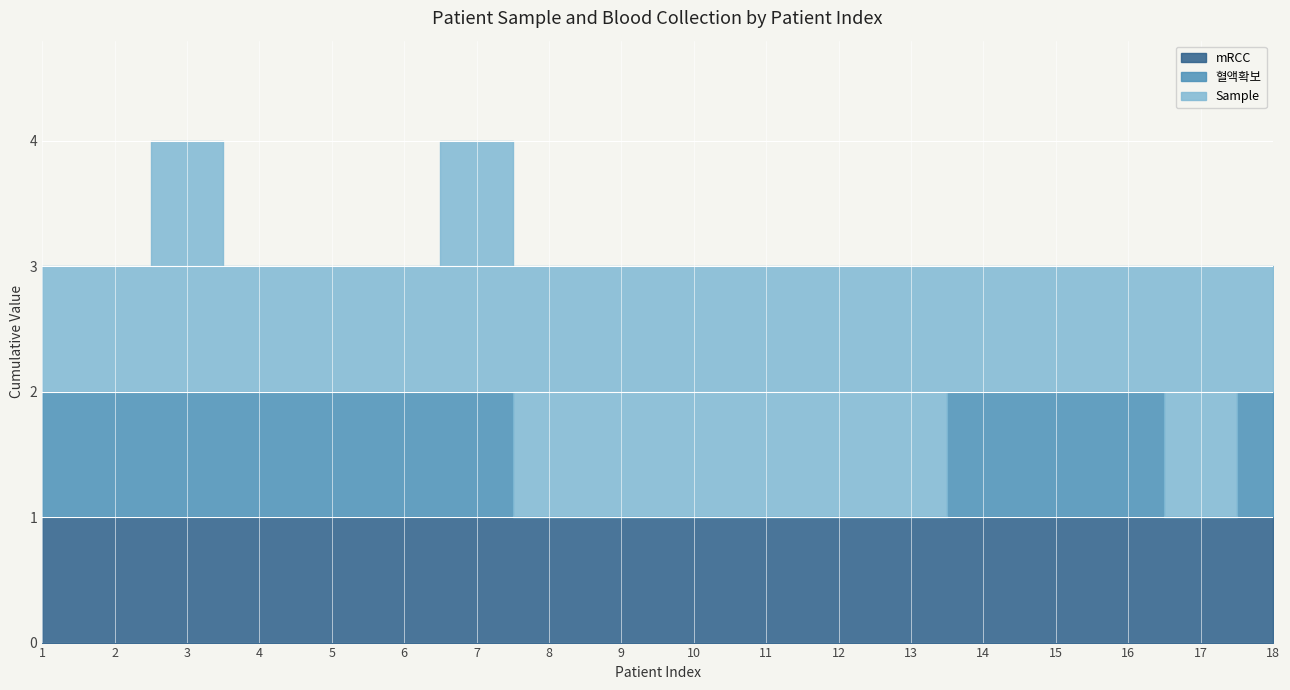

Reading left to right, what are all the values shown in this chart?

mRCC: 1	1	1	1	1	1	1	1	1	1	1	1	1	1	1	1	1	1
혈액확보: 1	1	1	1	1	1	1	0	0	0	0	0	0	1	1	1	0	1
Sample: 1	1	2	1	1	1	2	2	2	2	2	2	2	1	1	1	2	1